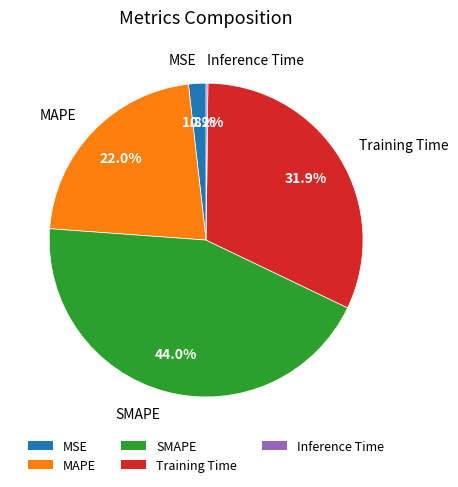

To the nearest percent, what percentage of the pie is Training Time?

32%